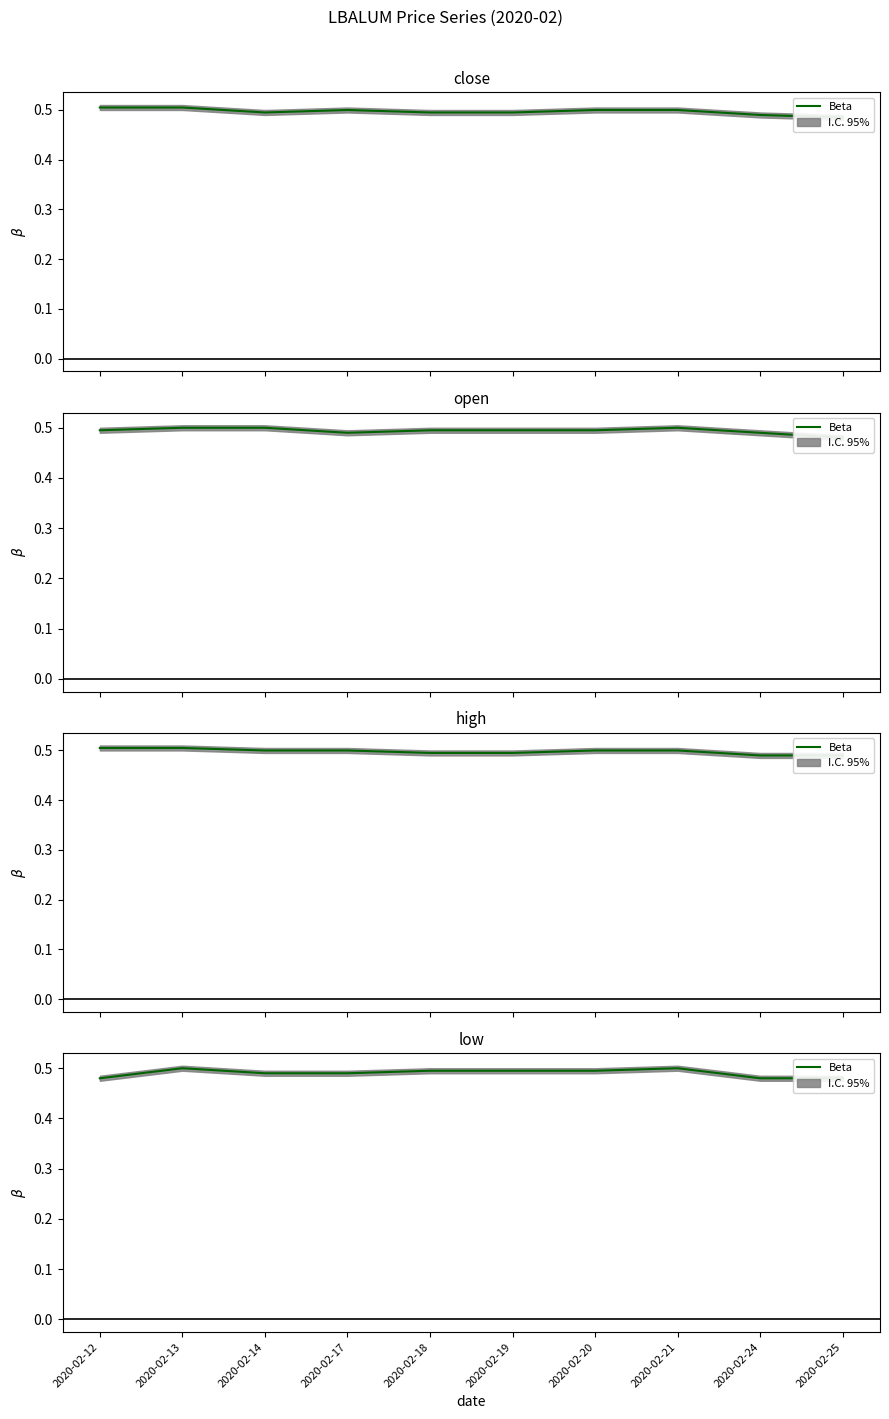

Which label corresponds to the largest value in the chart?

2020-02-13